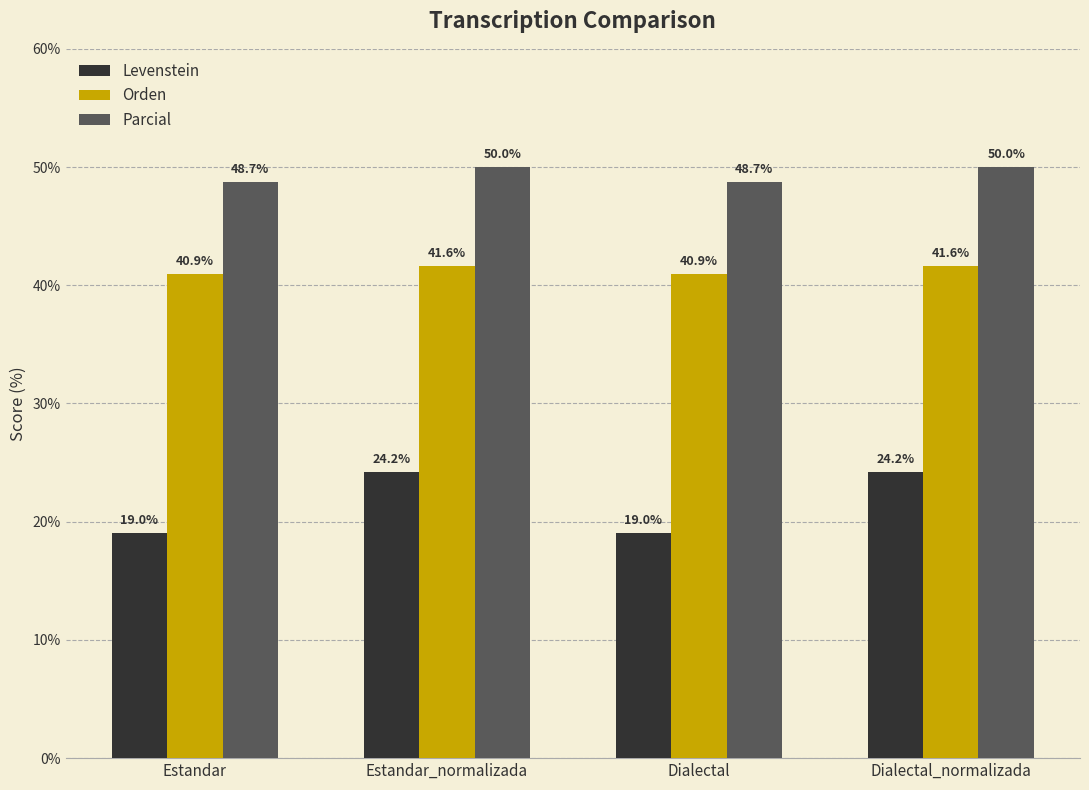

Rank the series by their average value, from lowest to highest.

Levenstein, Orden, Parcial